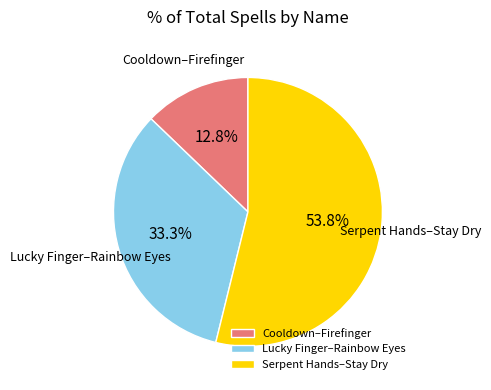

How many slices are in this pie chart?

3